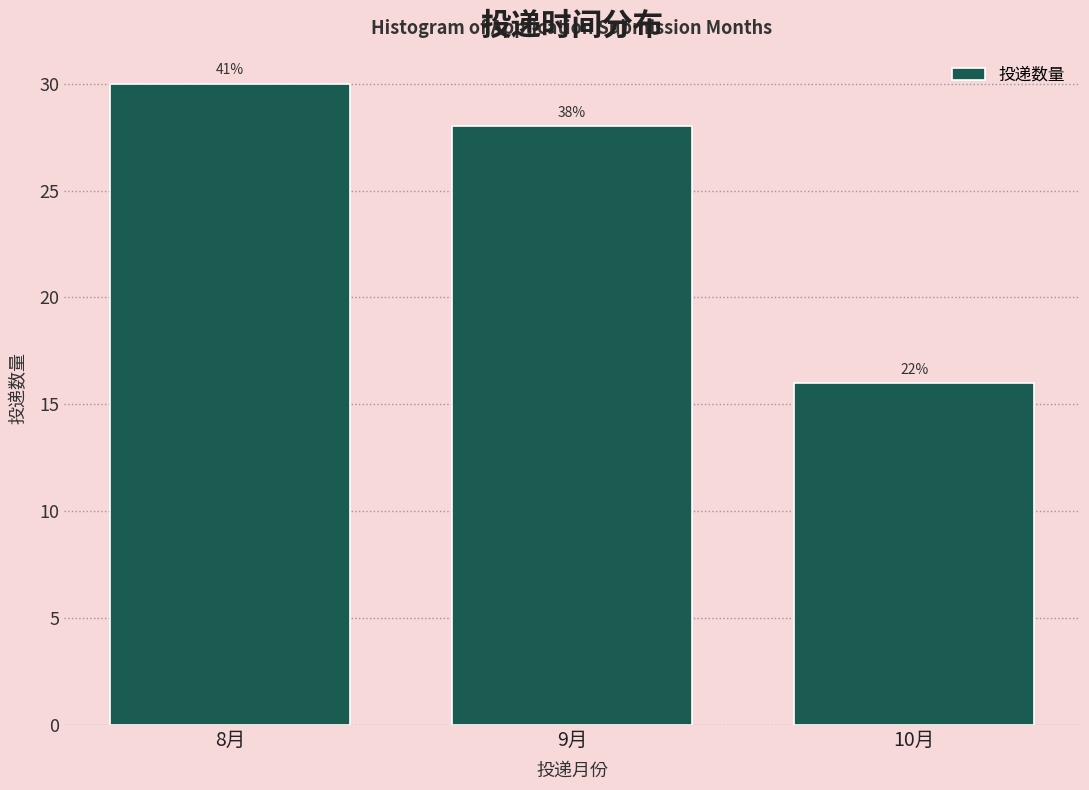

How many bars are there in total?

3